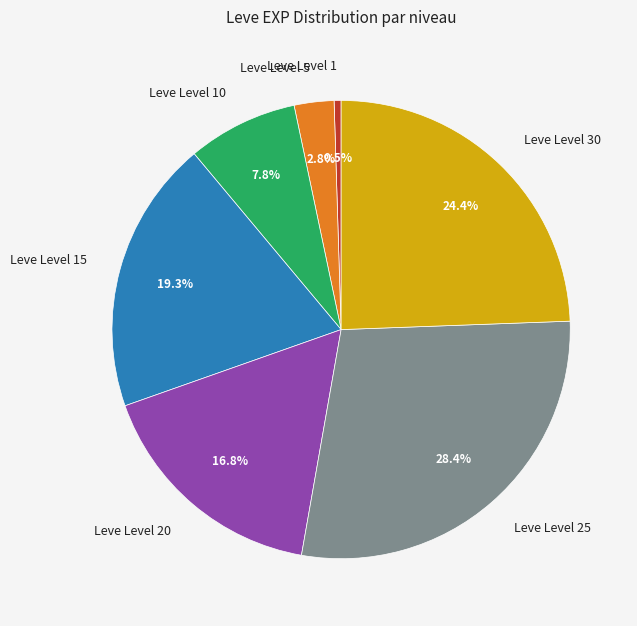

What percentage is the Leve Level 10 slice, to the nearest percent?

8%